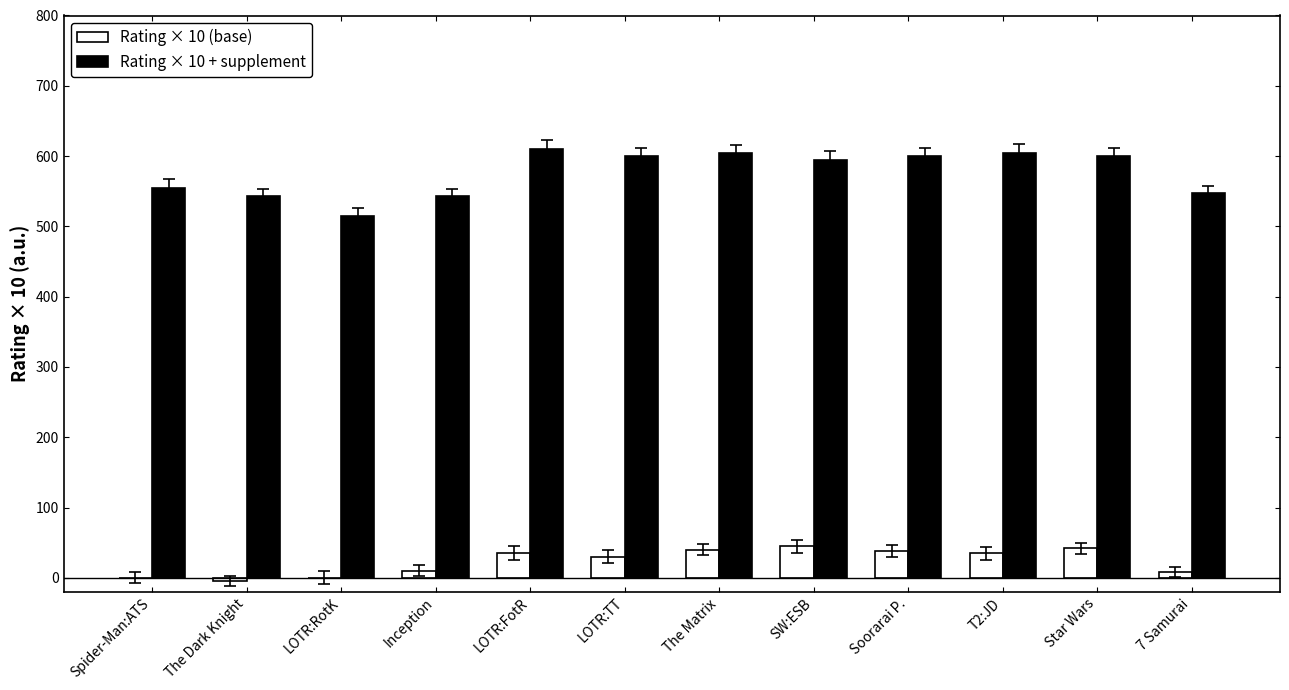

How many distinct data groups are displayed?

2